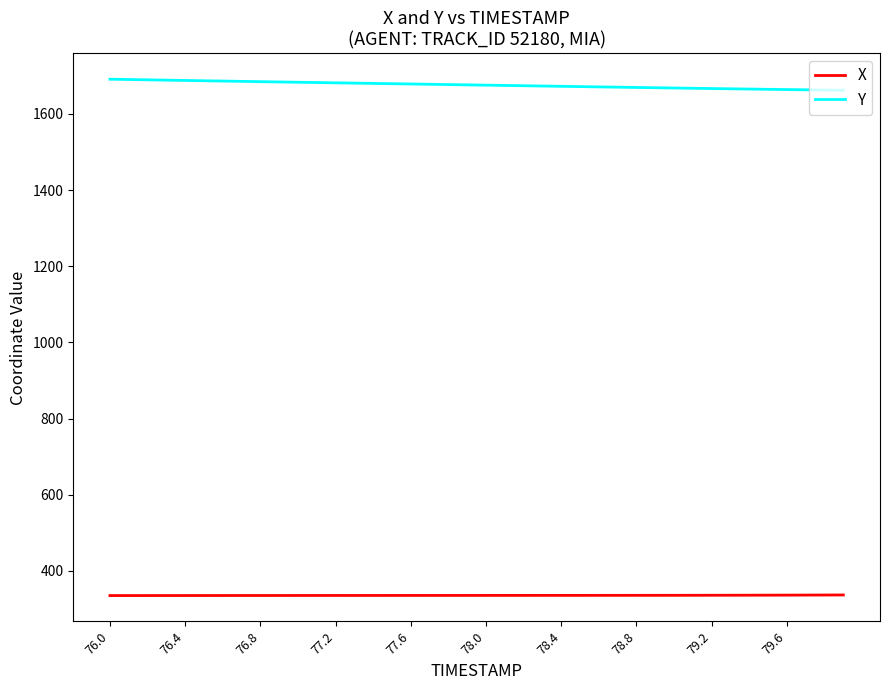

What is the smallest value displayed?

335.0